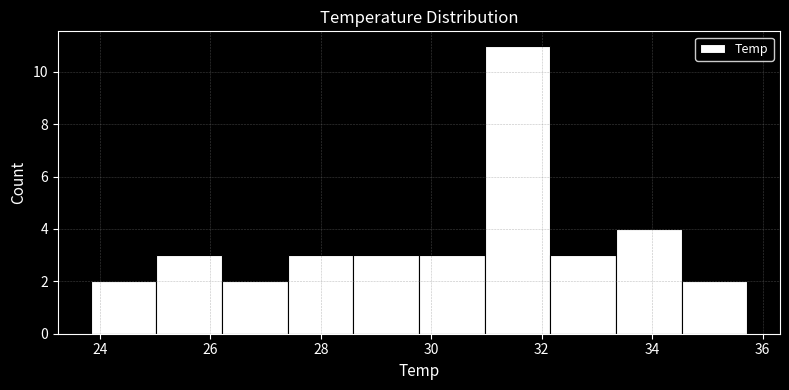

Over which range of the x-axis is the bar tallest?

31.0 to 32.2